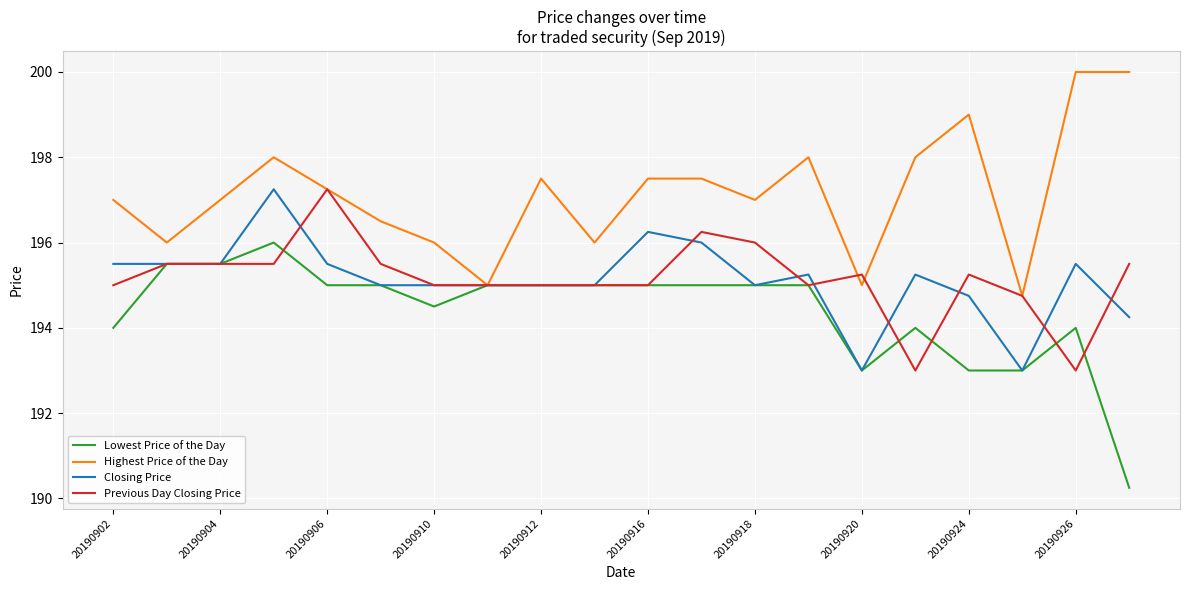

What is the average value of the Previous Day Closing Price series?

195.2